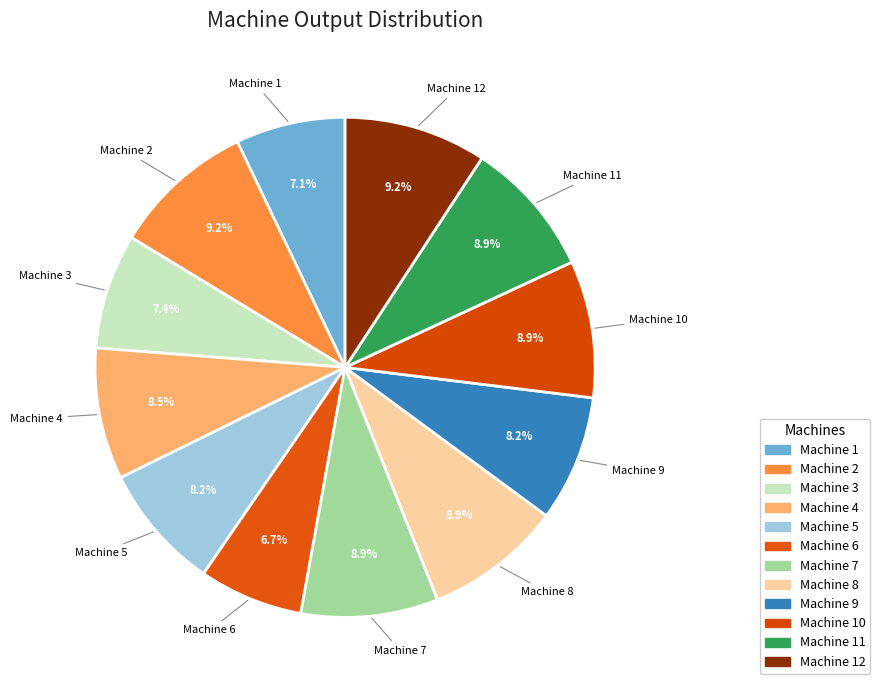

Count the number of slices in the pie.

12